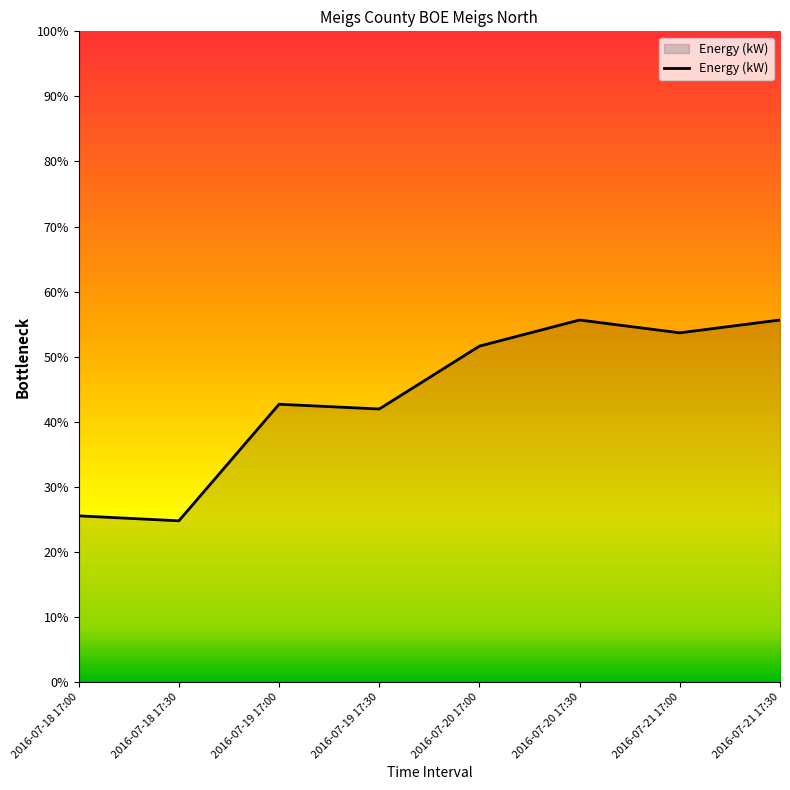

How many lines are shown in the chart?

1